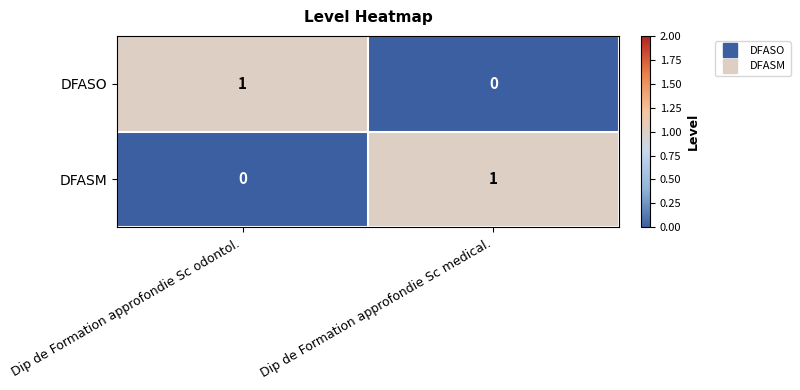

At which label is DFASM closest to 0?

Dip de Formation approfondie Sc odontol.